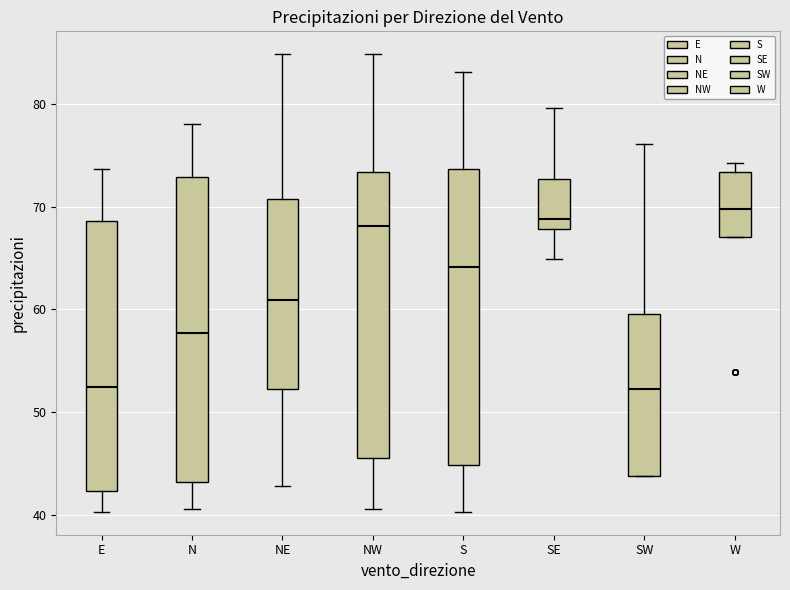

Reading left to right, transcribe this box plot: for each box, give where its median line is, the range the box spans, and where its two whiskers end, as read against the y-axis. The values are not printed on the chart, so give them approximately, as read against the axis.

E: median 52, box 42 to 69, whiskers 40 to 74
N: median 58, box 43 to 73, whiskers 41 to 78
NE: median 61, box 52 to 71, whiskers 43 to 85
NW: median 68, box 46 to 73, whiskers 41 to 85
S: median 64, box 45 to 74, whiskers 40 to 83
SE: median 69, box 68 to 73, whiskers 65 to 80
SW: median 52, box 44 to 60, whiskers 44 to 76
W: median 70, box 67 to 73, whiskers 67 to 74